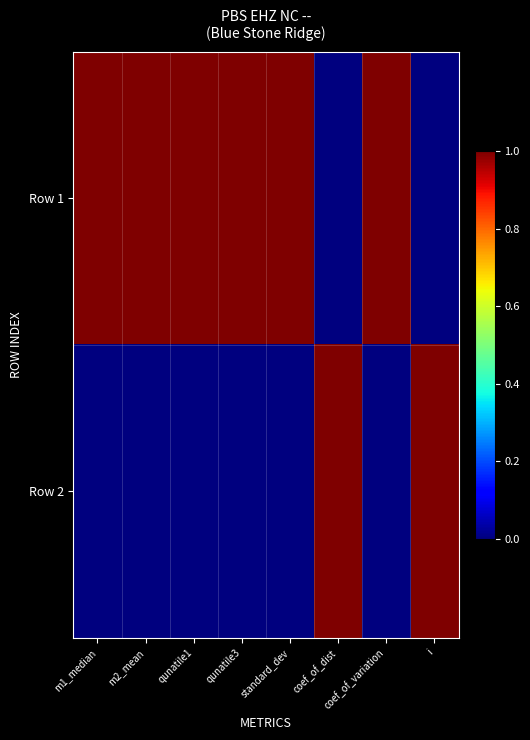

At how many categories does at least one series exceed 0?

8